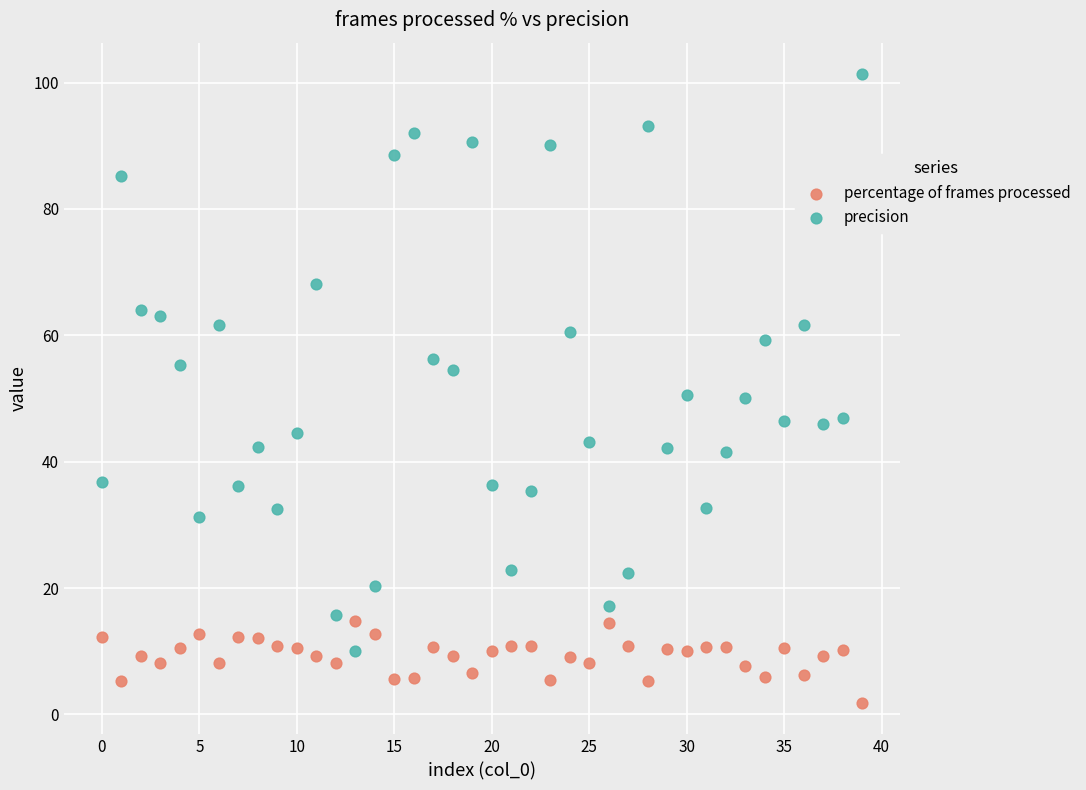

Which series has the widest spread of Y values?

precision